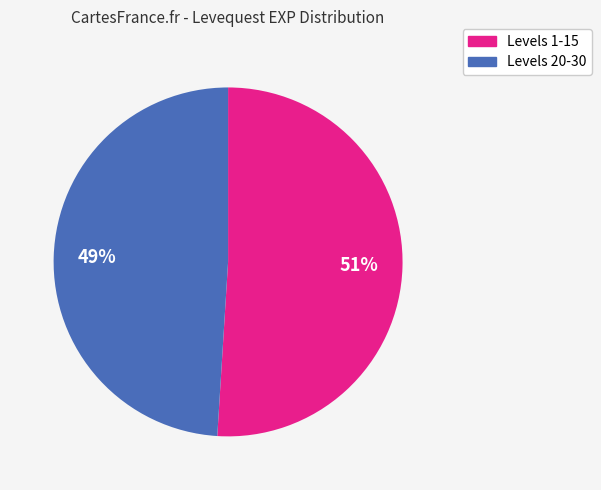

Does any single category account for the majority?

Yes